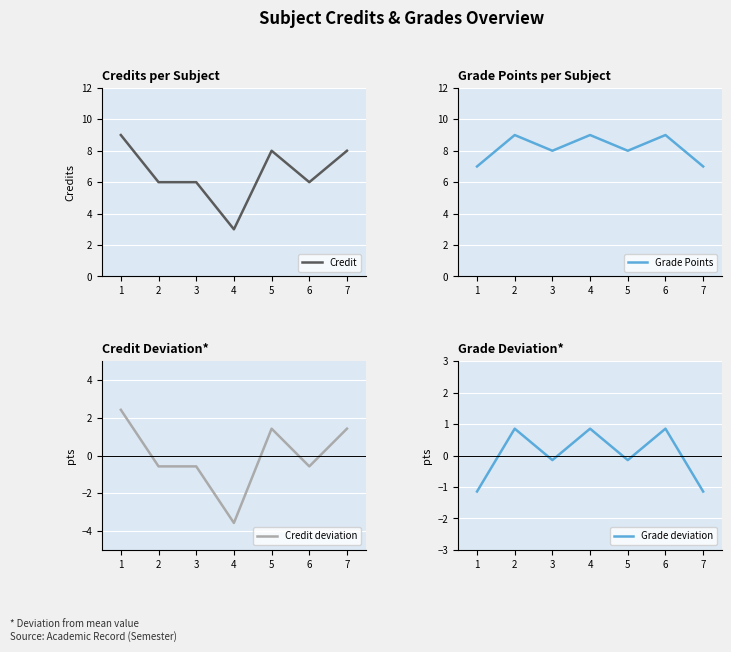

What is the value of the Grade Points point at the 3rd from the left?

8.0